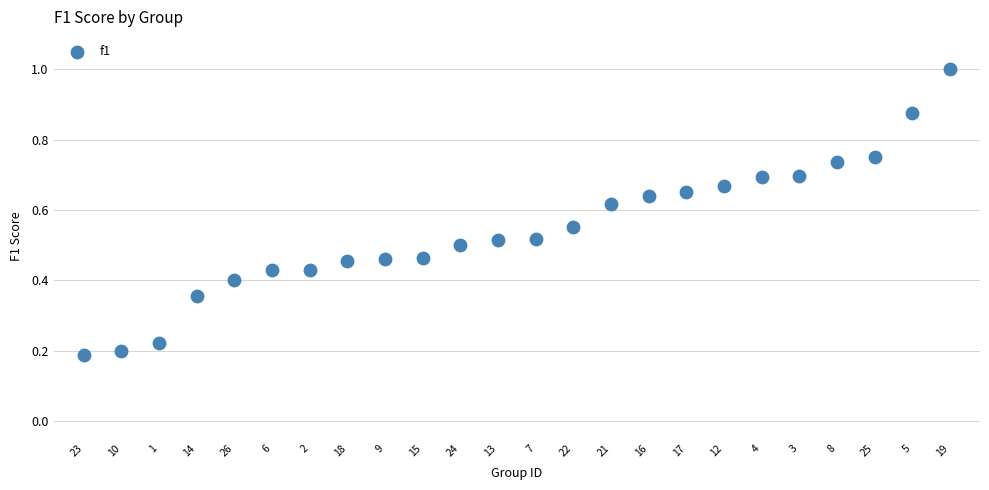

How many data points are displayed?

24